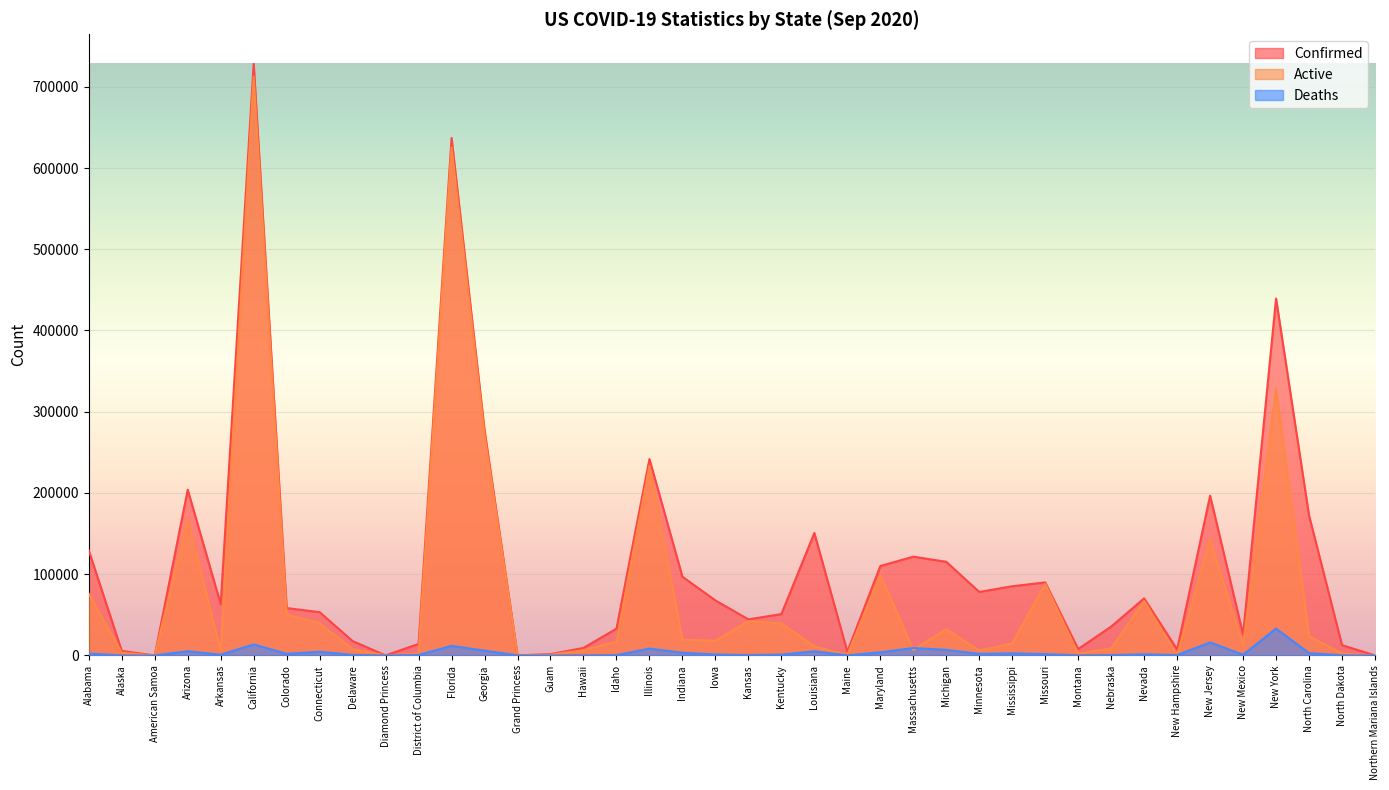

Reading right to left, extract all data points from this chart.

Confirmed: Northern Mariana Islands=57	North Dakota=12629	North Carolina=172201	New York=439322	New Mexico=25812	New Jersey=196651	New Hampshire=7347	Nevada=70223	Nebraska=35469	Montana=7871	Missouri=89854	Mississippi=85116	Minnesota=78123	Michigan=115242	Massachusetts=121546	Maryland=110012	Maine=4618	Louisiana=150651	Kentucky=50885	Kansas=44364	Iowa=67691	Indiana=96854	Illinois=241704	Idaho=32927	Hawaii=9202	Guam=1560	Grand Princess=103	Georgia=277288	Florida=637013	District of Columbia=14135	Diamond Princess=49	Delaware=17653	Connecticut=53209	Colorado=58287	California=728194	Arkansas=63081	Arizona=203953	American Samoa=0	Alaska=5464	Alabama=129225
Active: Northern Mariana Islands=26	North Dakota=2428	North Carolina=23514	New York=328876	New Mexico=11841	New Jersey=142964	New Hampshire=240	Nevada=67043	Nebraska=8599	Montana=2033	Missouri=88053	Mississippi=14662	Minnesota=6059	Michigan=32300	Massachusetts=6700	Maryland=99195	Maine=497	Louisiana=11198	Kentucky=39362	Kansas=42193	Iowa=17975	Indiana=19234	Illinois=233380	Idaho=16970	Hawaii=6434	Guam=831	Grand Princess=100	Georgia=271420	Florida=625363	District of Columbia=2272	Diamond Princess=49	Delaware=7533	Connecticut=39692	Colorado=50320	California=712525	Arkansas=5331	Arizona=167622	American Samoa=0	Alaska=3136	Alabama=75898
Deaths: Northern Mariana Islands=2	North Dakota=150	North Carolina=2803	New York=32976	New Mexico=791	New Jersey=15971	New Hampshire=432	Nevada=1363	Nebraska=404	Montana=111	Missouri=1586	Mississippi=2536	Minnesota=1889	Michigan=6791	Massachusetts=9077	Maryland=3778	Maine=133	Louisiana=5021	Kentucky=976	Kansas=471	Iowa=1136	Indiana=3286	Illinois=8324	Idaho=372	Hawaii=79	Guam=13	Grand Princess=3	Georgia=5868	Florida=11650	District of Columbia=609	Diamond Princess=0	Delaware=622	Connecticut=4468	Colorado=1955	California=13493	Arkansas=861	Arizona=5130	American Samoa=0	Alaska=40	Alabama=2233